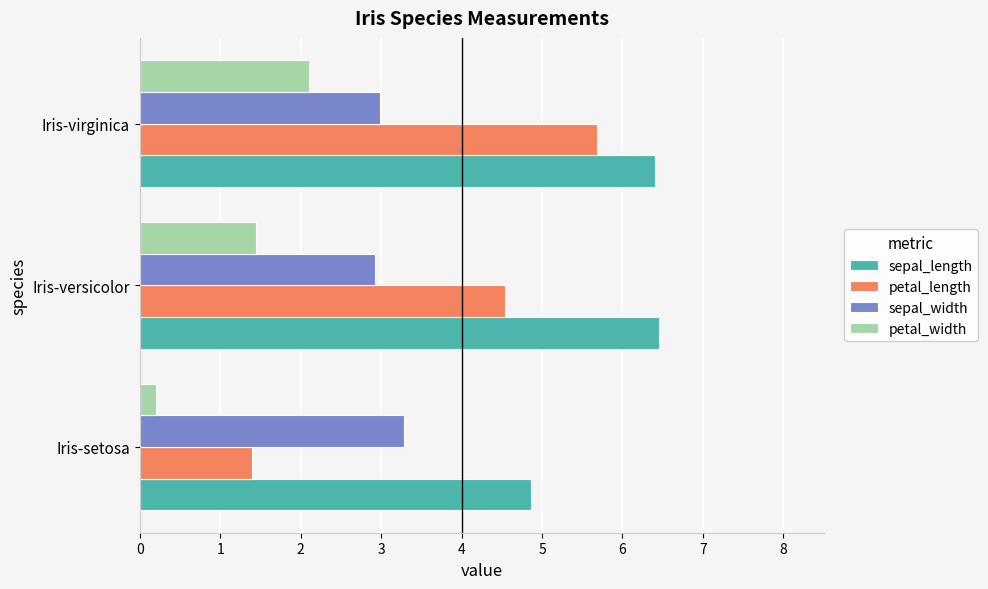

True or false: sepal_length has a value of 2.2 at Iris-versicolor.

False